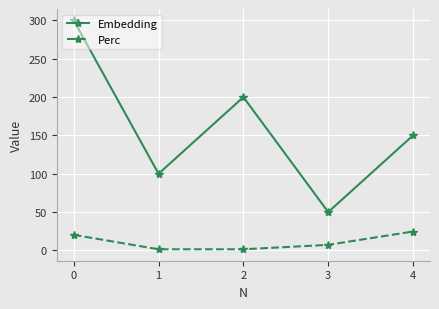

The value of Embedding at 2 is 200.0. True or false?

True